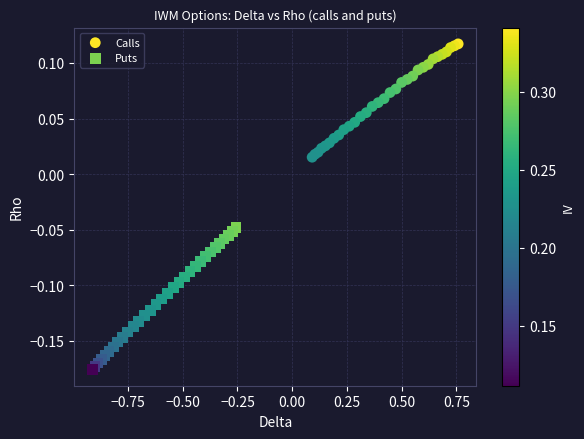

Which series contains the highest Y value?

Calls